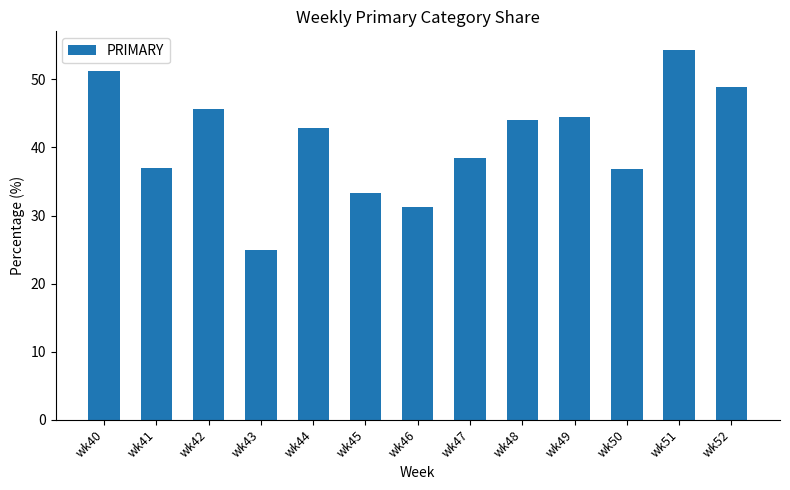

What is the sum of the values at wk43 and wk44?

67.9